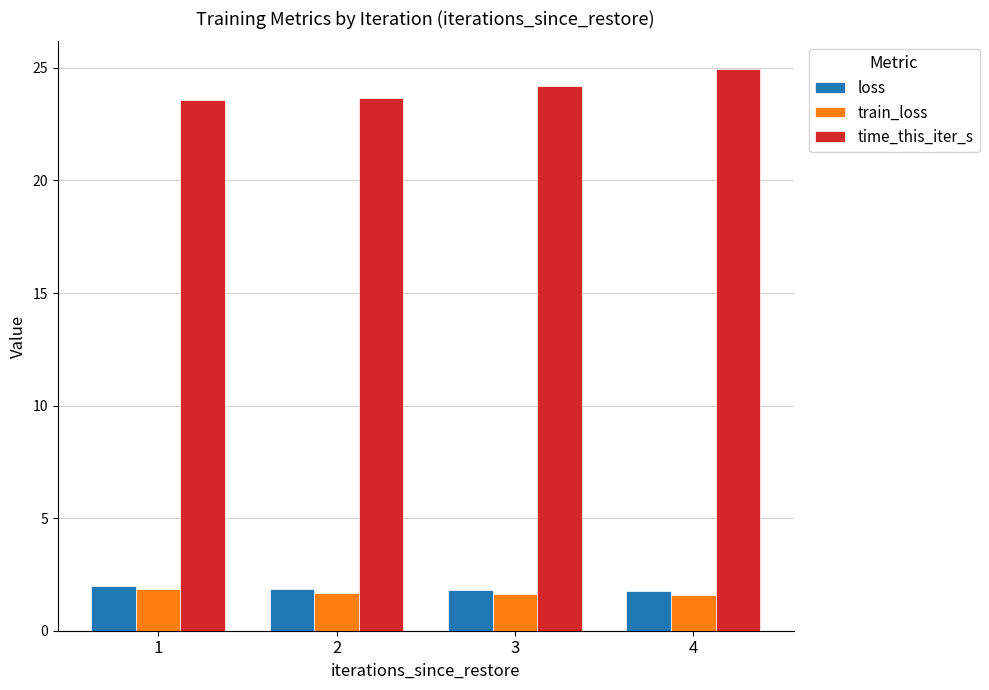

What is the approximate value of loss at 1?

2.0